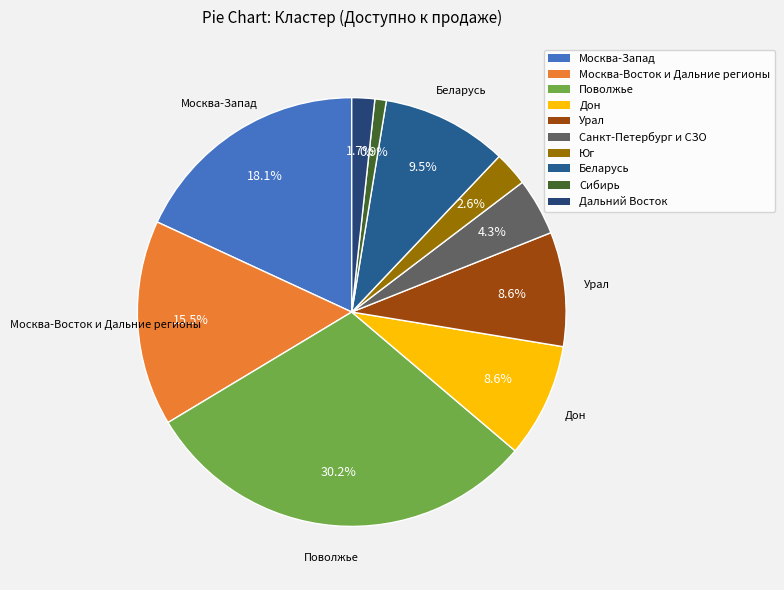

To the nearest percent, what is the difference between the Юг and Поволжье slice percentages?

28%